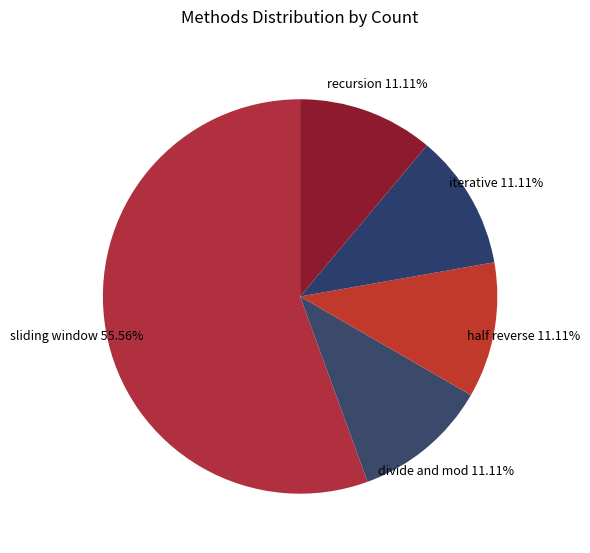

What is the largest slice in the pie chart?

sliding window